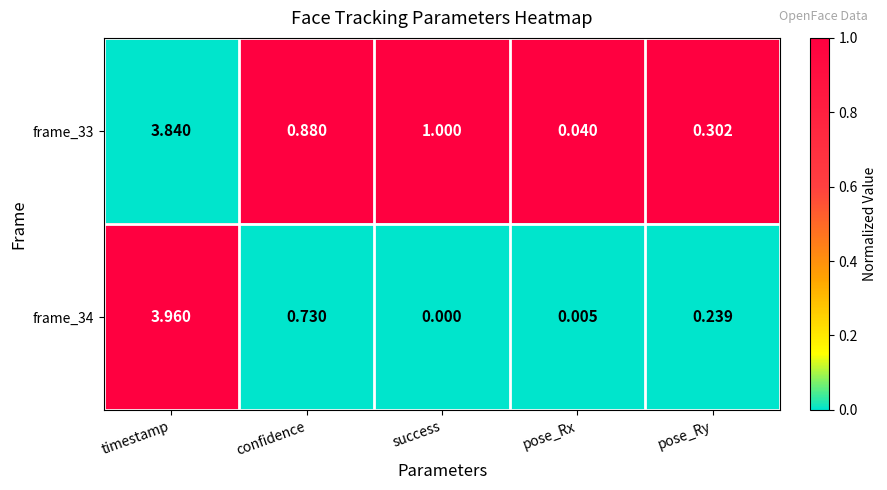

Between success and pose_Ry, which series saw the biggest shift?

frame_33